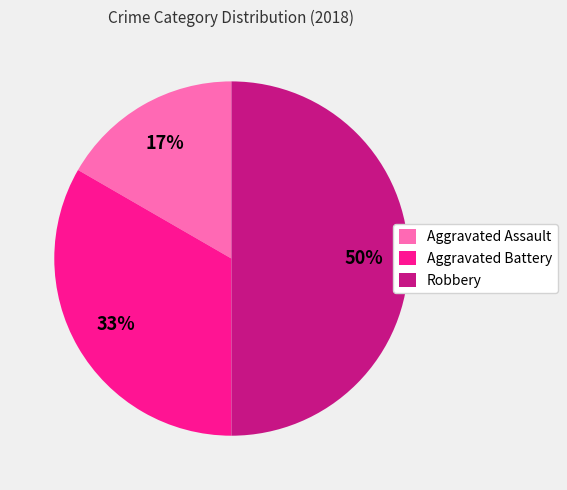

Rank the categories by value from lowest to highest.

Aggravated Assault, Aggravated Battery, Robbery